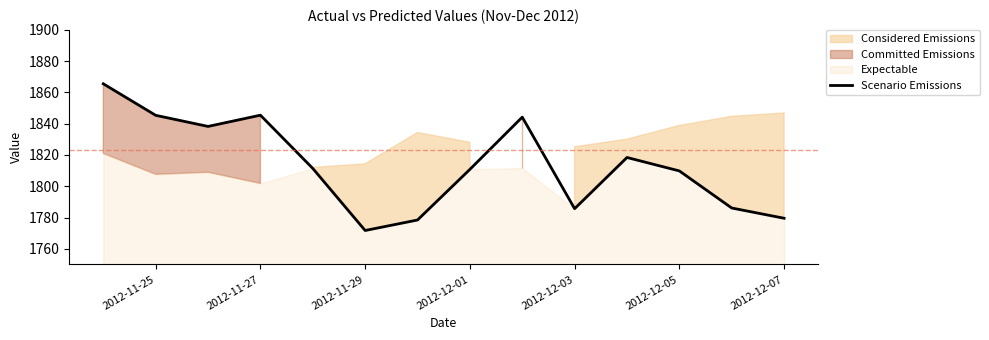

Is it true that Scenario Emissions equals 920.9 at 2012-12-05?

False